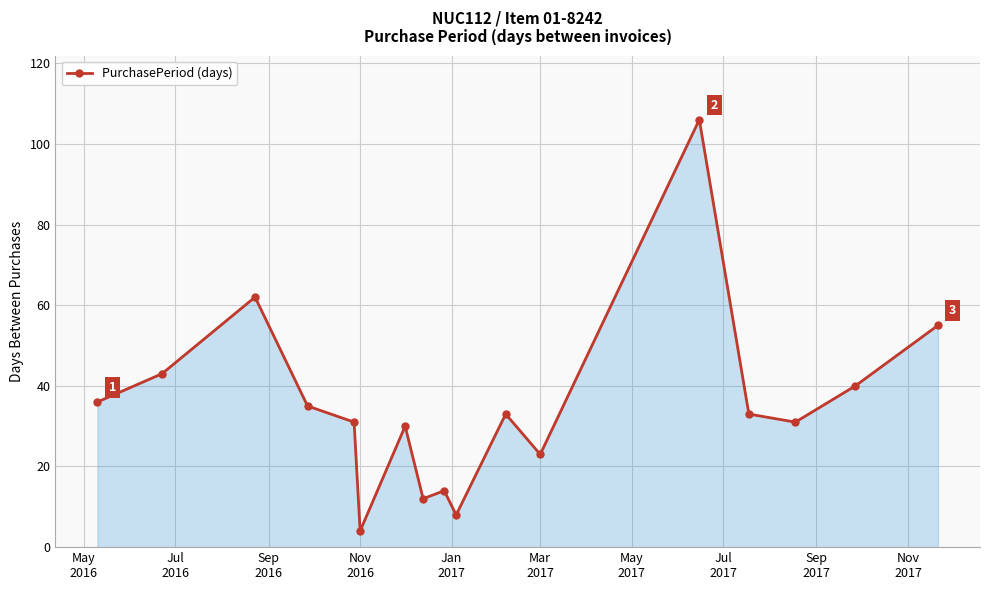

What is the minimum value shown in the chart?

4